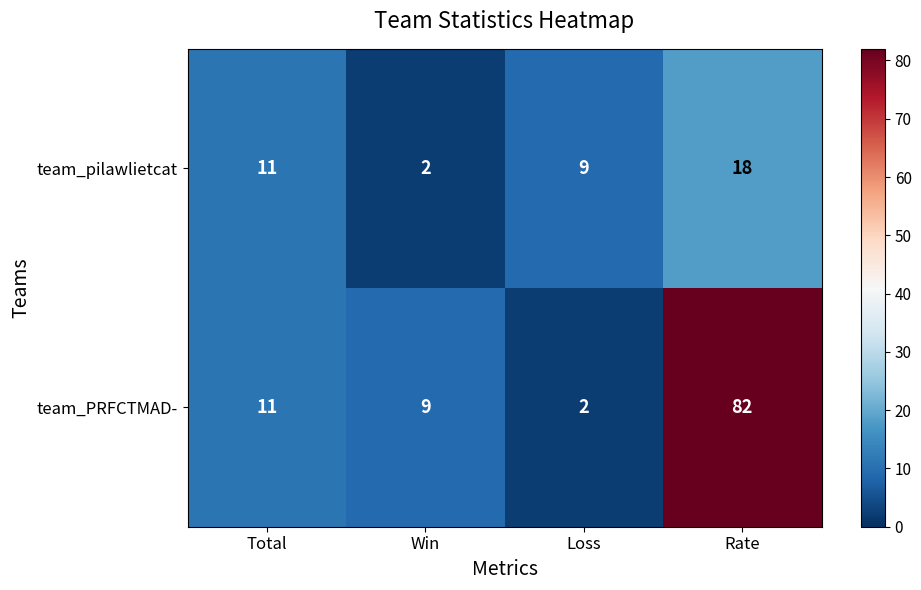

The value of team_pilawlietcat at Loss is 5. True or false?

False